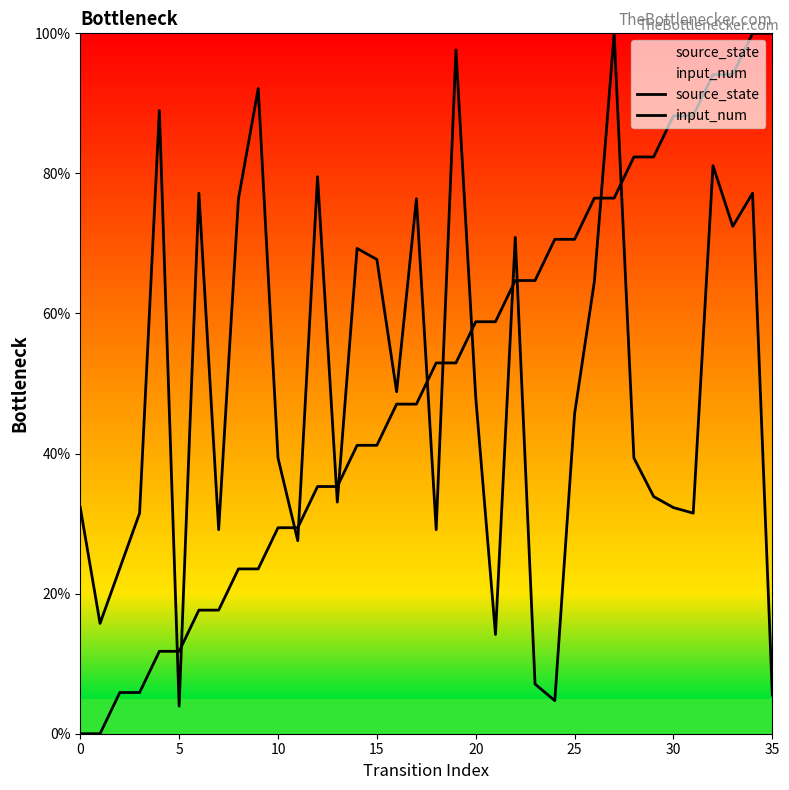

True or false: input_num has more than 2 points higher than both neighbors.

True